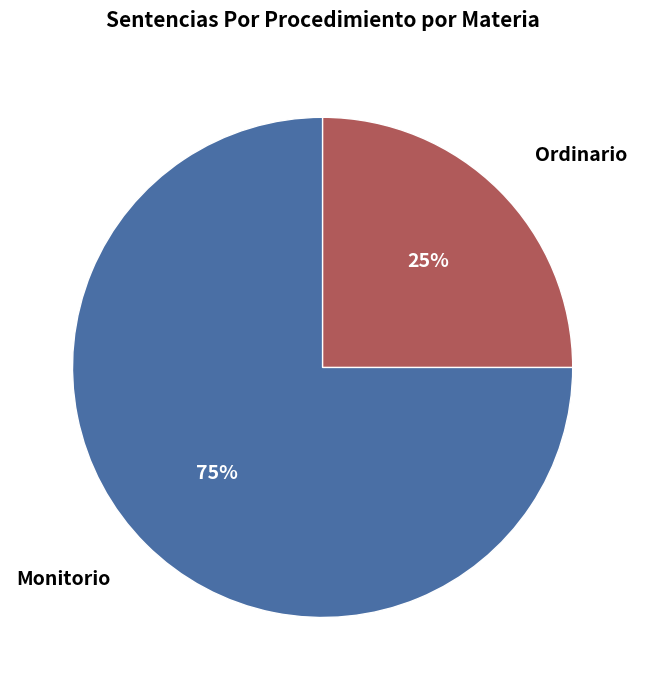

How many segments does this pie chart have?

2